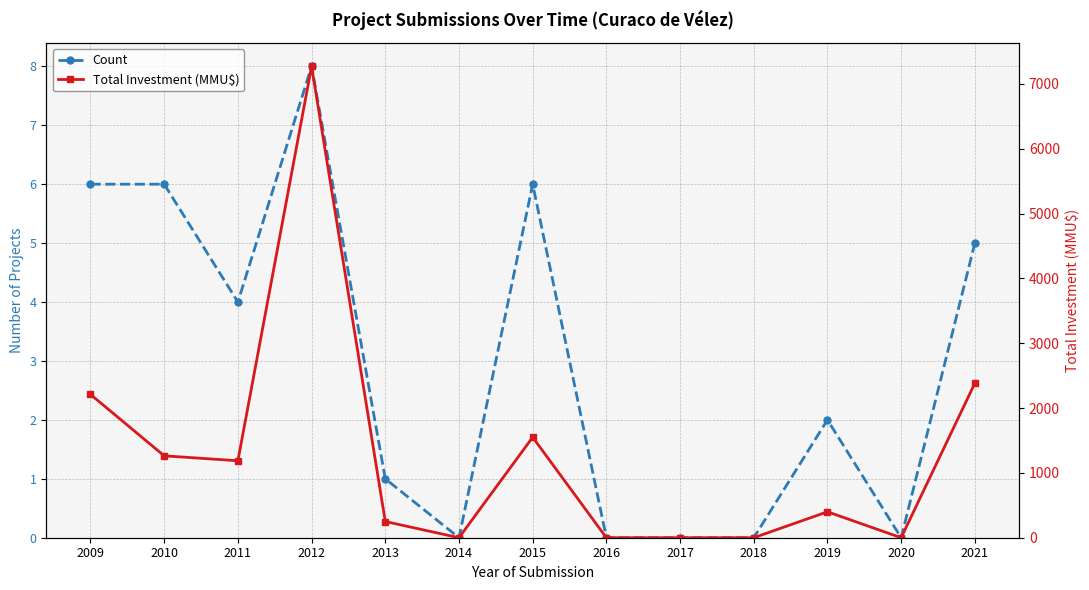

What is the maximum value shown in the chart?

7270